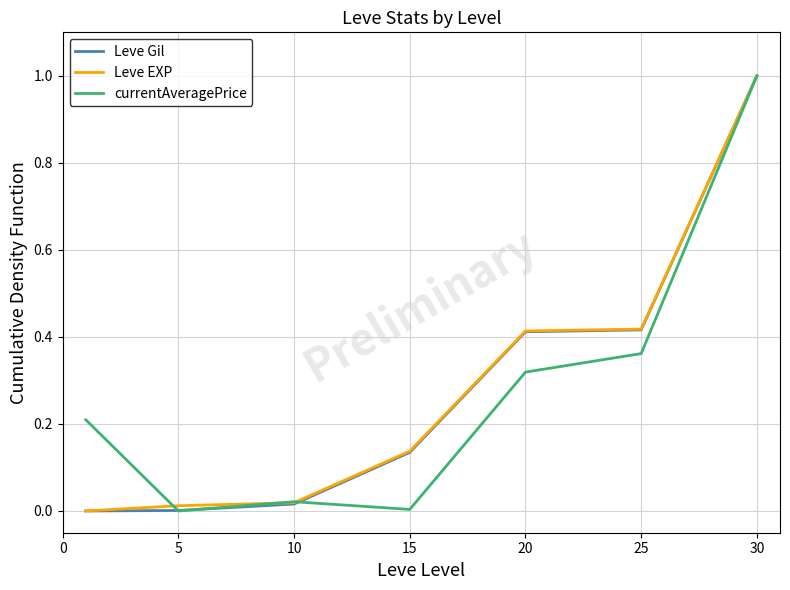

What is the sum of all Leve EXP values?

2.0